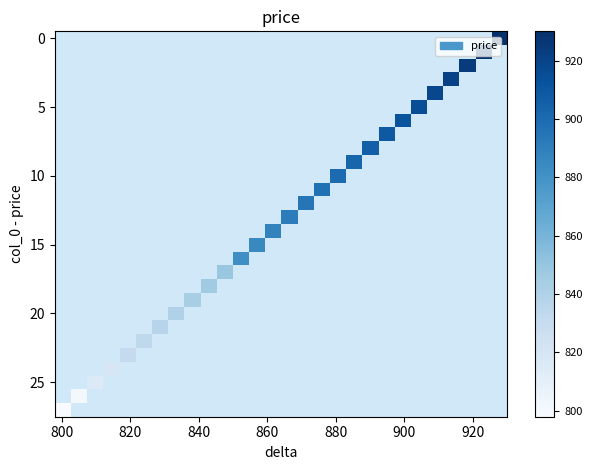

What is the smallest value displayed?

798.0